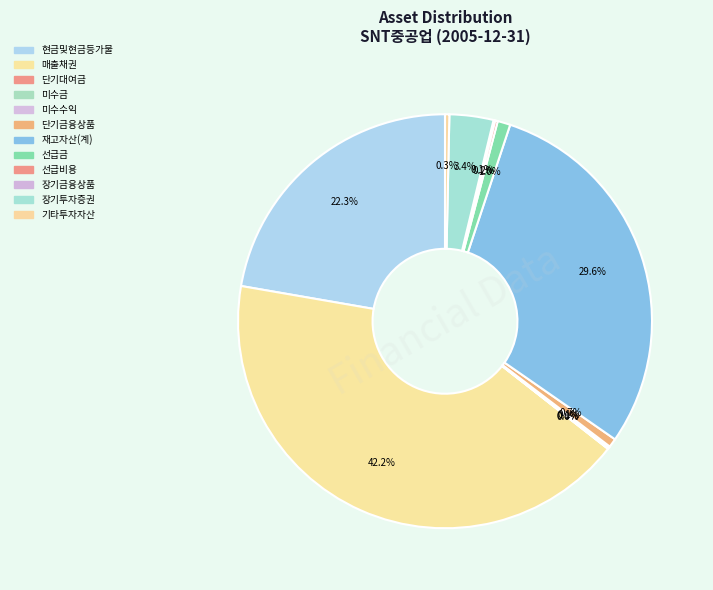

To the nearest percent, what is the difference between the 장기투자증권 and 단기대여금 slice percentages?

3%